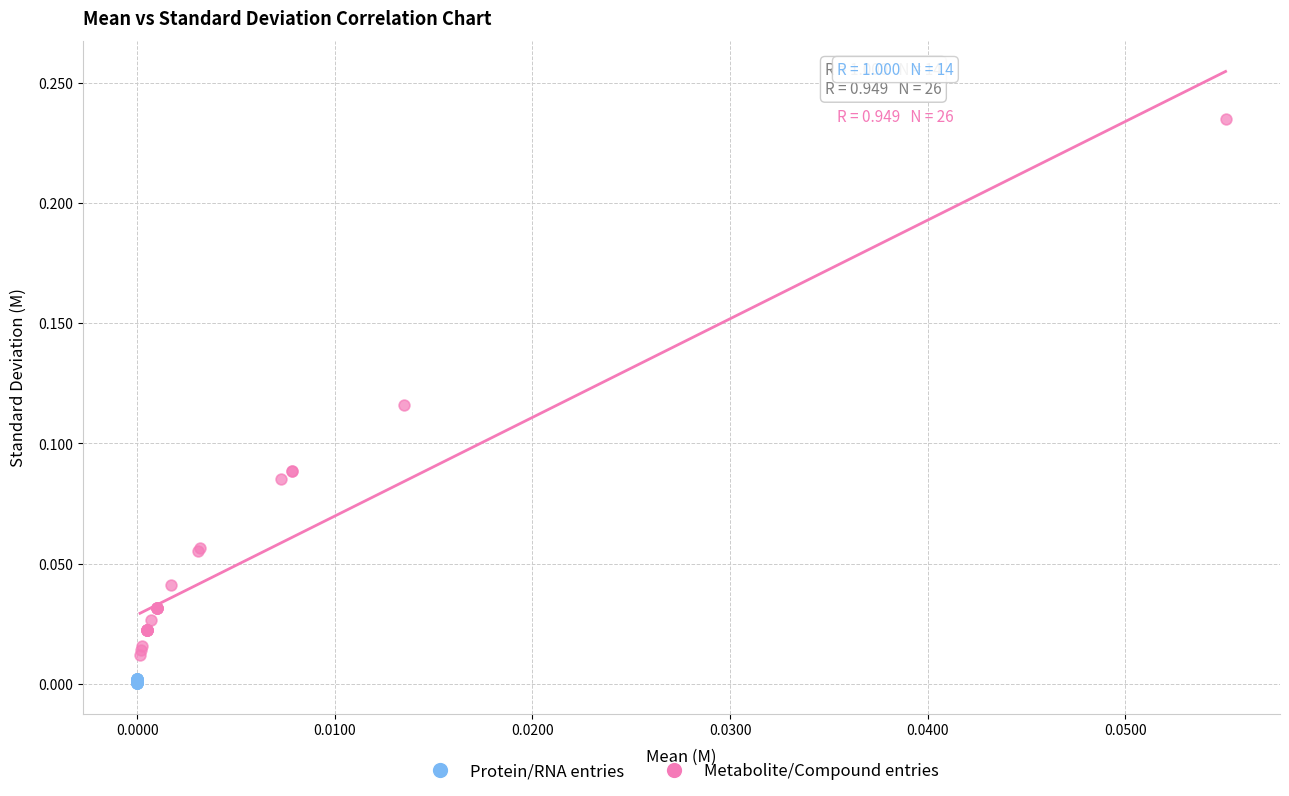

What are all the series names shown in the legend?

Protein/RNA entries, Metabolite/Compound entries